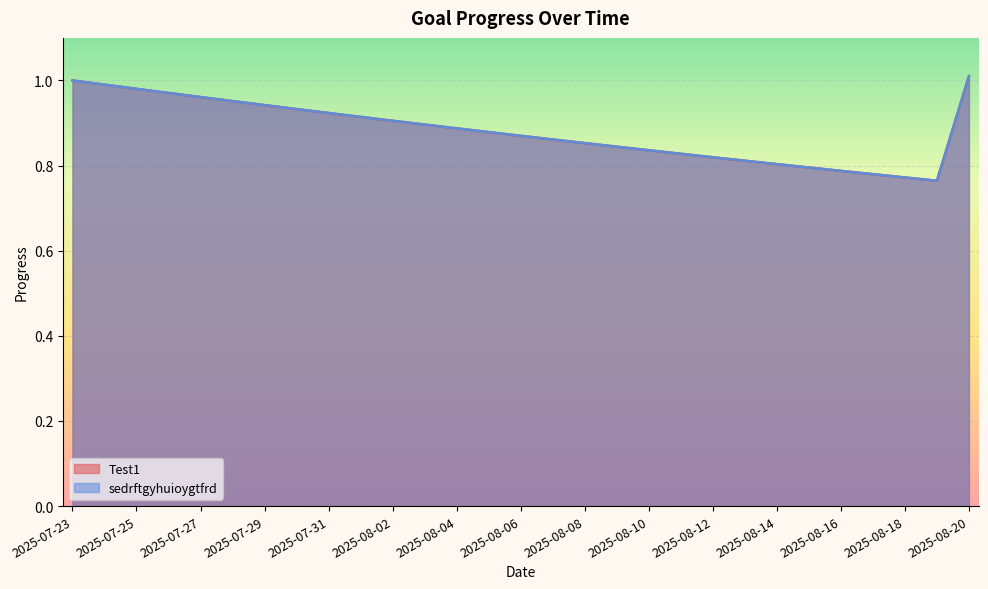

At 2025-08-04, list the series in order from largest to smallest.

Test1, sedrftgyhuioygtfrd